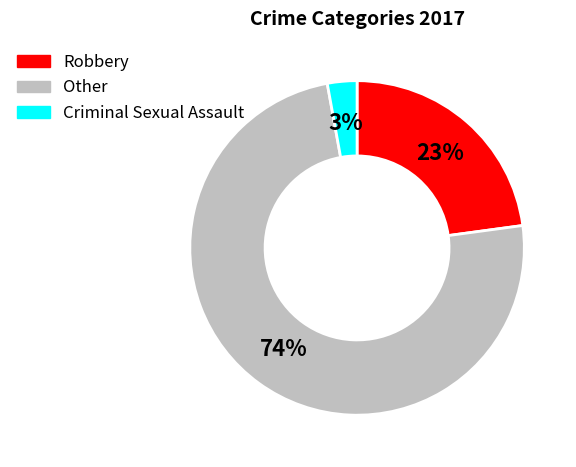

Does any single category account for the majority?

Yes